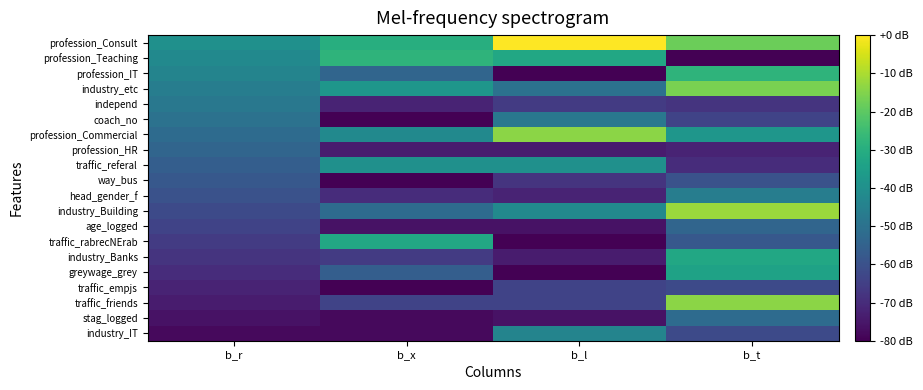

Reading left to right, what are all the values shown in this chart?

industry_IT: b_r=-78	b_x=-78	b_l=-44	b_t=-62
stag_logged: b_r=-76	b_x=-78	b_l=-76	b_t=-52
traffic_friends: b_r=-74	b_x=-64	b_l=-64	b_t=-14
traffic_empjs: b_r=-72	b_x=-80	b_l=-64	b_t=-62
greywage_grey: b_r=-70	b_x=-56	b_l=-80	b_t=-34
industry_Banks: b_r=-68	b_x=-66	b_l=-74	b_t=-32
traffic_rabrecNErab: b_r=-66	b_x=-32	b_l=-80	b_t=-58
age_logged: b_r=-64	b_x=-76	b_l=-76	b_t=-54
industry_Building: b_r=-62	b_x=-52	b_l=-42	b_t=-12
head_gender_f: b_r=-60	b_x=-70	b_l=-72	b_t=-46
way_bus: b_r=-58	b_x=-80	b_l=-68	b_t=-60
traffic_referal: b_r=-56	b_x=-40	b_l=-40	b_t=-70
profession_HR: b_r=-54	b_x=-74	b_l=-74	b_t=-72
profession_Commercial: b_r=-52	b_x=-42	b_l=-14	b_t=-38
coach_no: b_r=-50	b_x=-80	b_l=-48	b_t=-64
independ: b_r=-48	b_x=-72	b_l=-66	b_t=-68
industry_etc: b_r=-46	b_x=-38	b_l=-50	b_t=-16
profession_IT: b_r=-44	b_x=-54	b_l=-80	b_t=-28
profession_Teaching: b_r=-42	b_x=-28	b_l=-32	b_t=-80
profession_Consult: b_r=-40	b_x=-30	b_l=0	b_t=-18